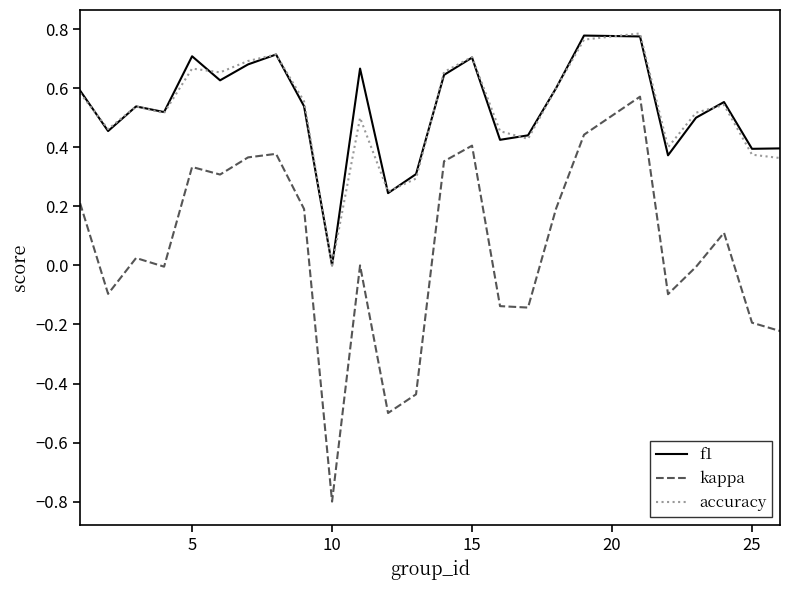

Which series has the largest range (max minus min)?

kappa